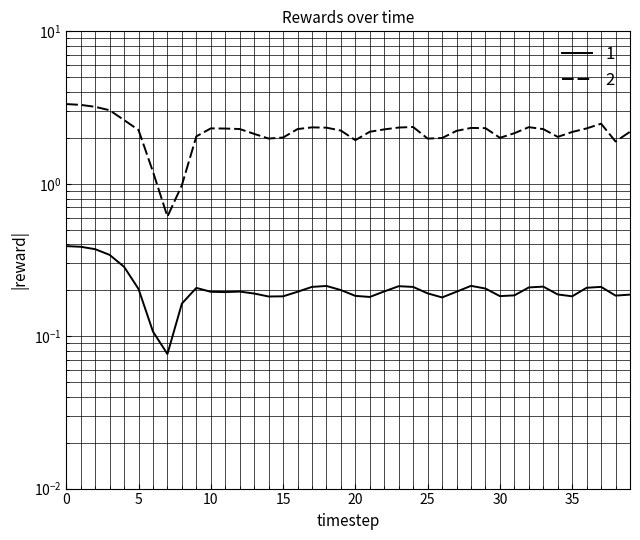

What is the difference between the second highest and second lowest values in the rewards series?

2.3